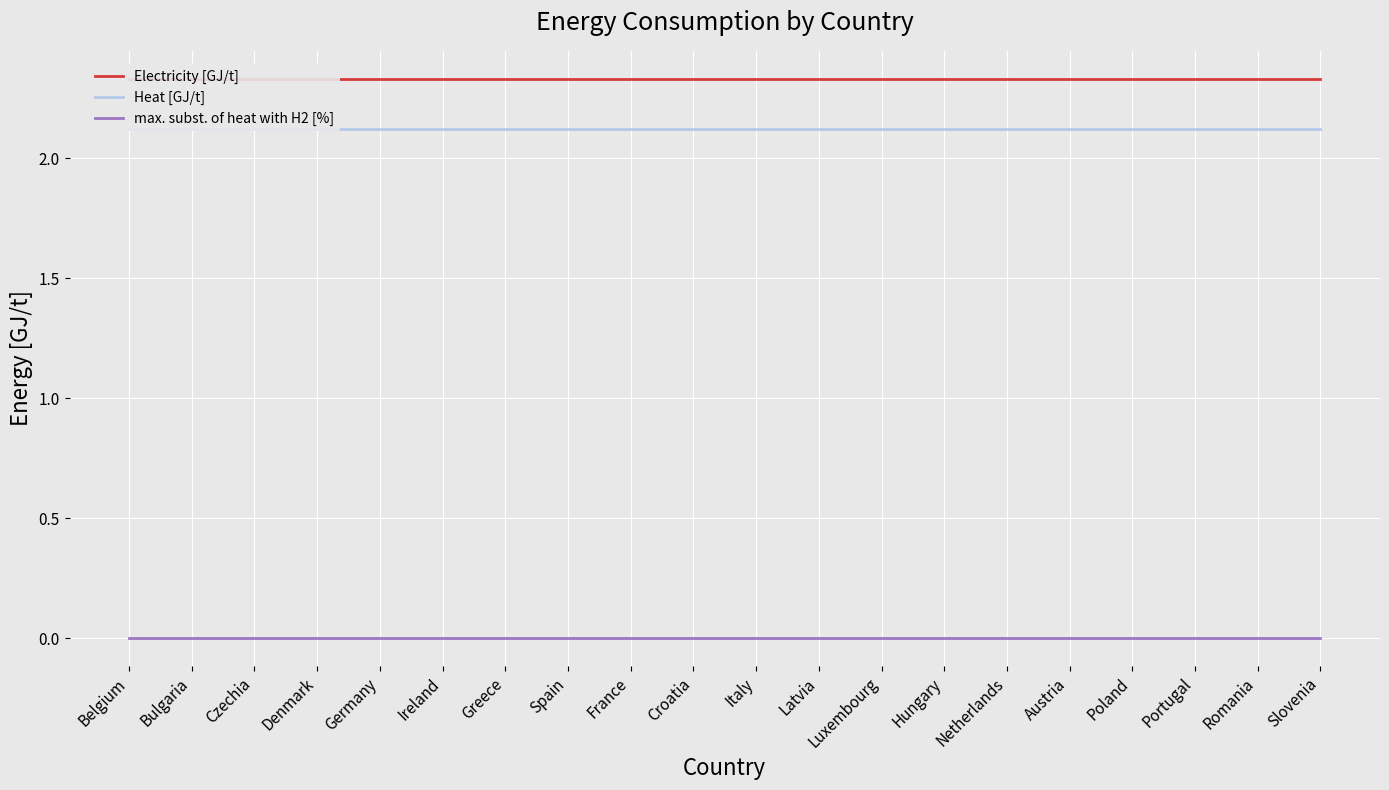

What is the total value across all series at Greece?

4.5